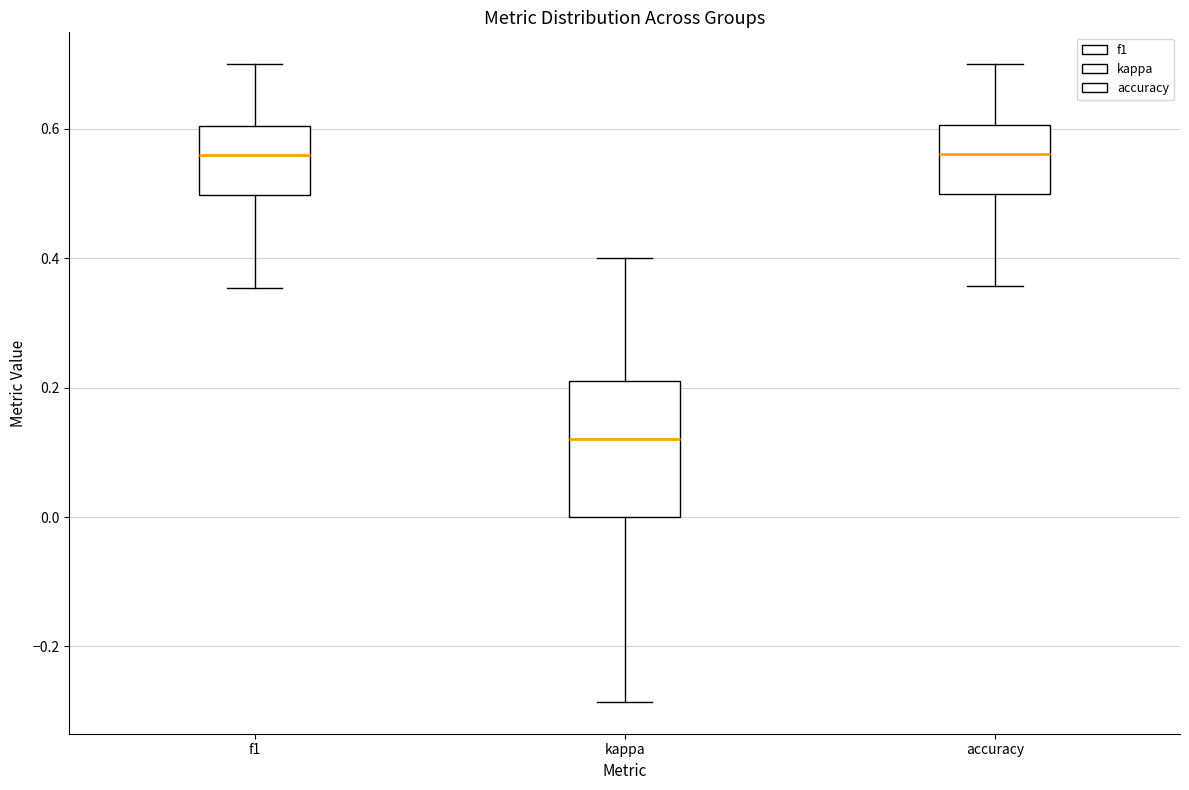

Which box has the lowest median line?

kappa